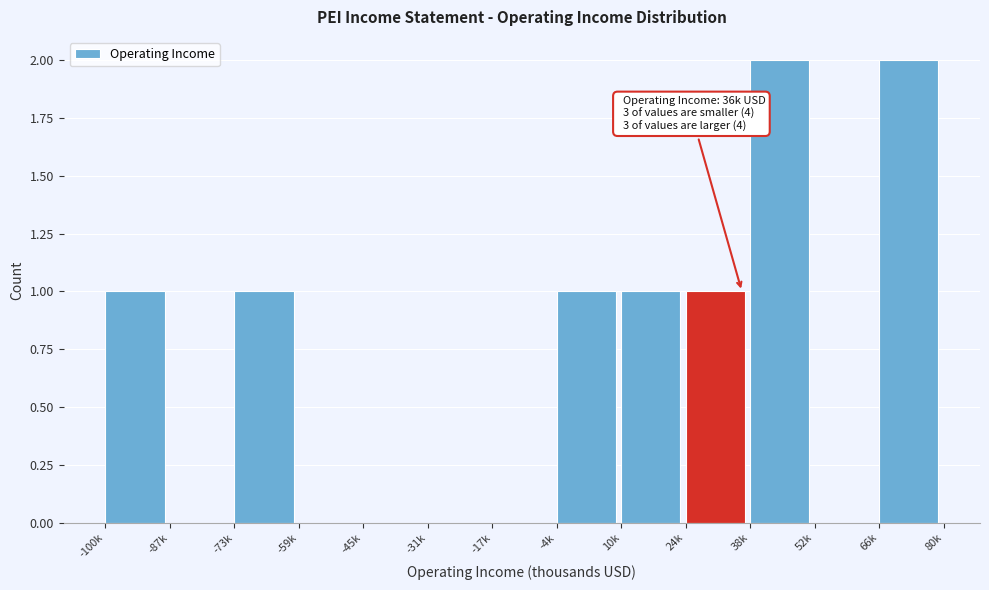

Reading right to left, list all the values displayed in this chart.

66k=2	52k=0	38k=2	24k=1	10k=1	-4k=1	-17k=0	-31k=0	-45k=0	-59k=0	-73k=1	-87k=0	-100k=1